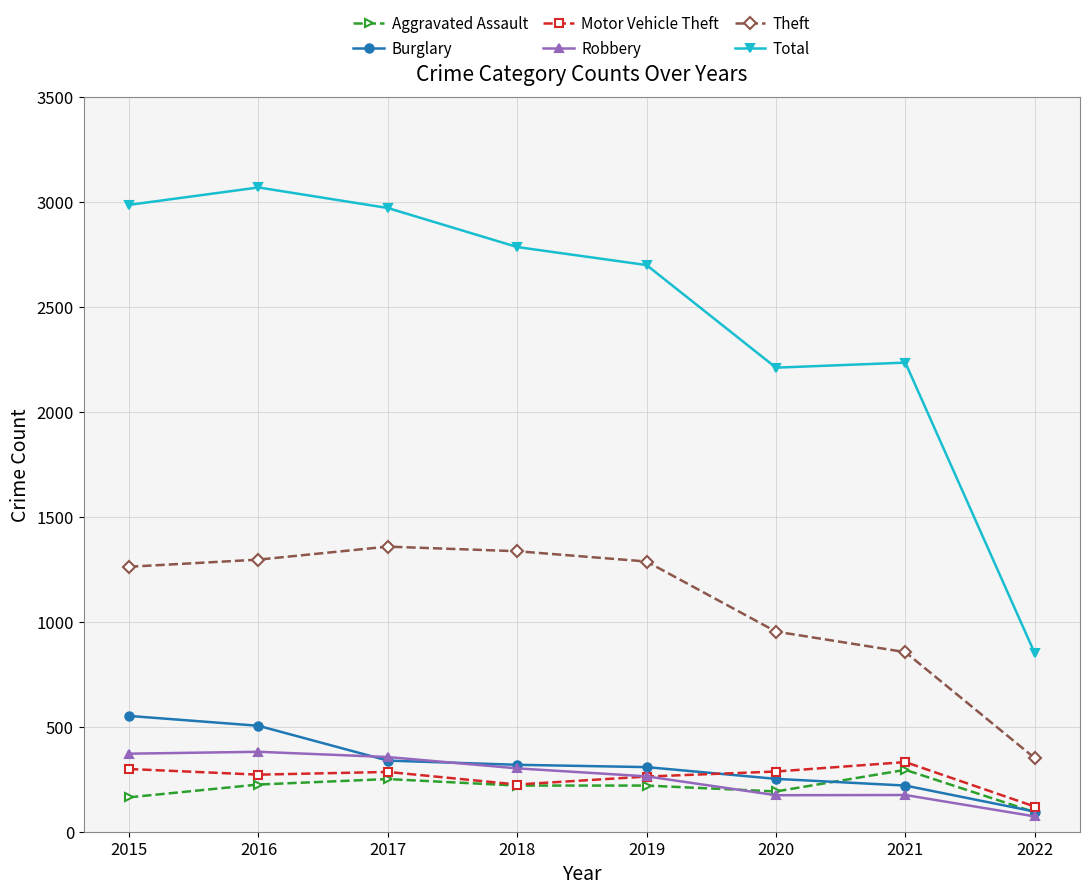

Is it true that Motor Vehicle Theft equals 147 at 2021?

False